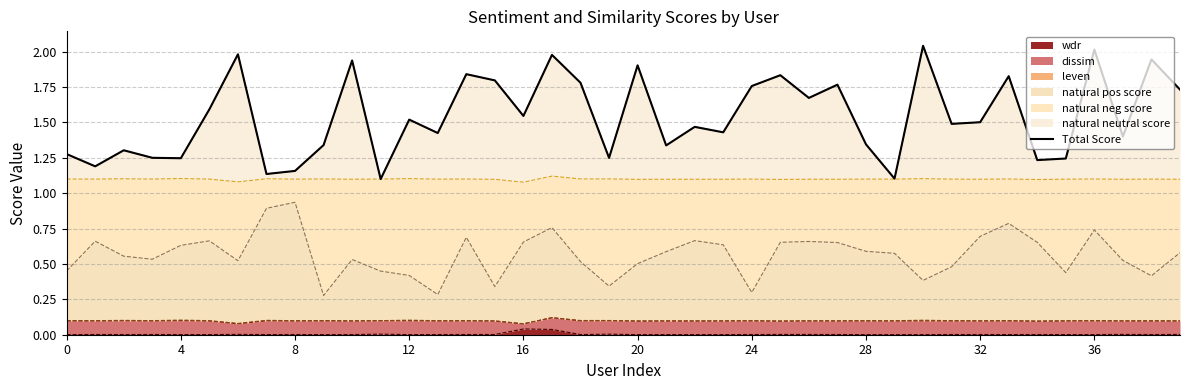

At which label is the value closest to 1?

11